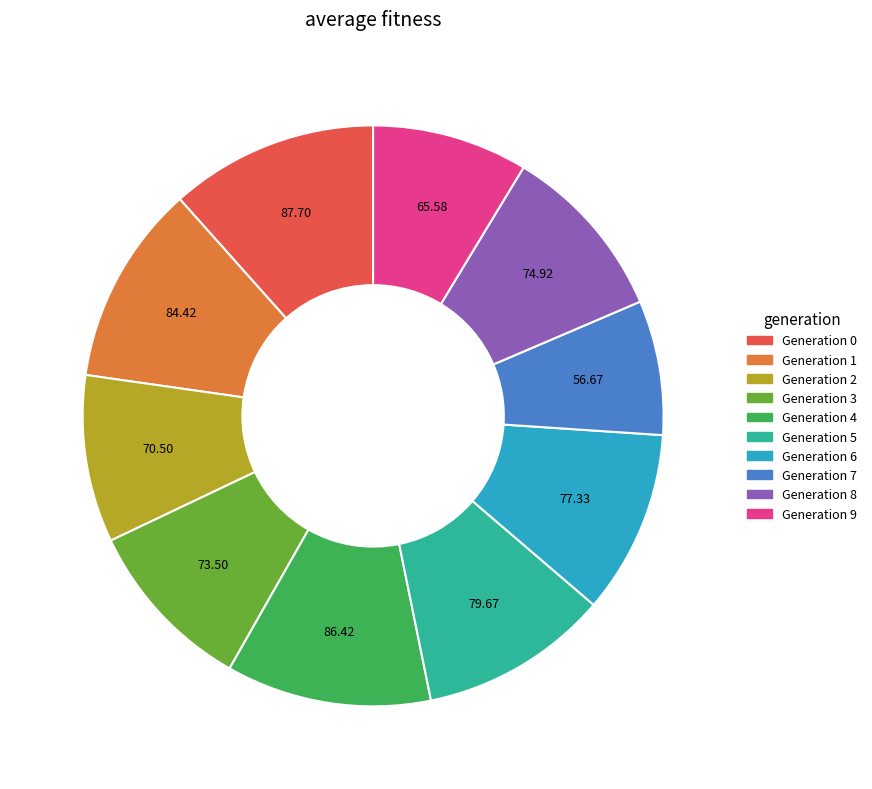

Is there a majority slice in this chart?

No